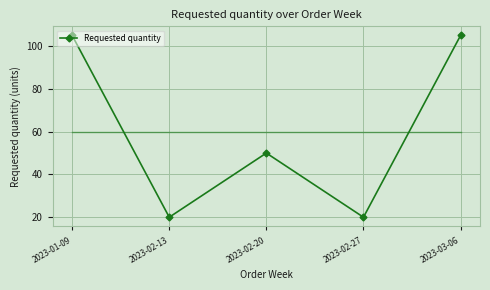

List the labels in order of value, smallest first.

2023-02-13, 2023-02-27, 2023-02-20, 2023-01-09, 2023-03-06